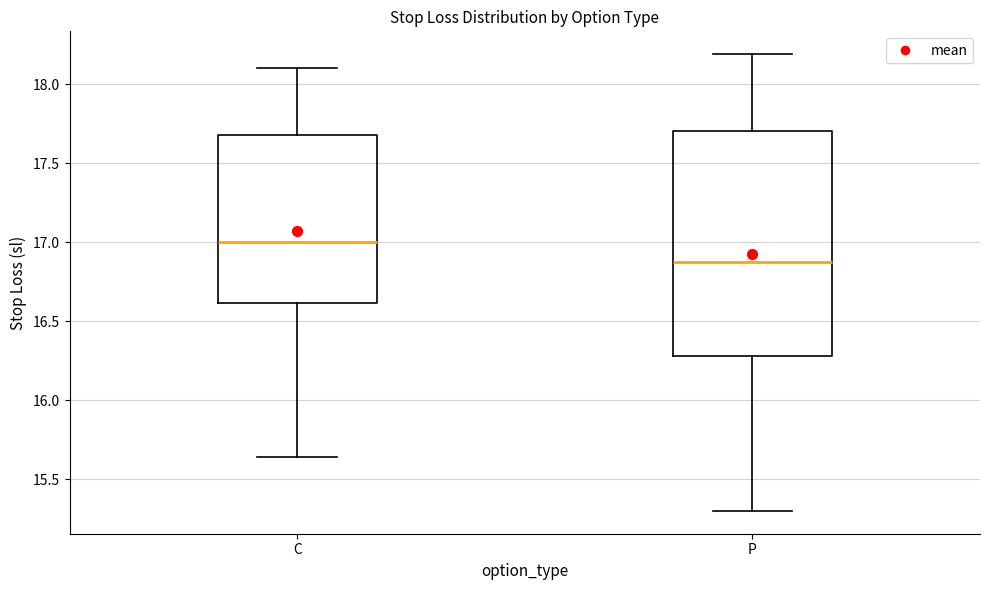

Reading left to right, read every box against the y-axis: the position of its median line, the range the box covers, and the ends of its whiskers. The values are not printed on the chart, so give them approximately, as read against the axis.

C: median 17.00, box 16.60 to 17.70, whiskers 15.65 to 18.10
P: median 16.85, box 16.30 to 17.70, whiskers 15.30 to 18.20